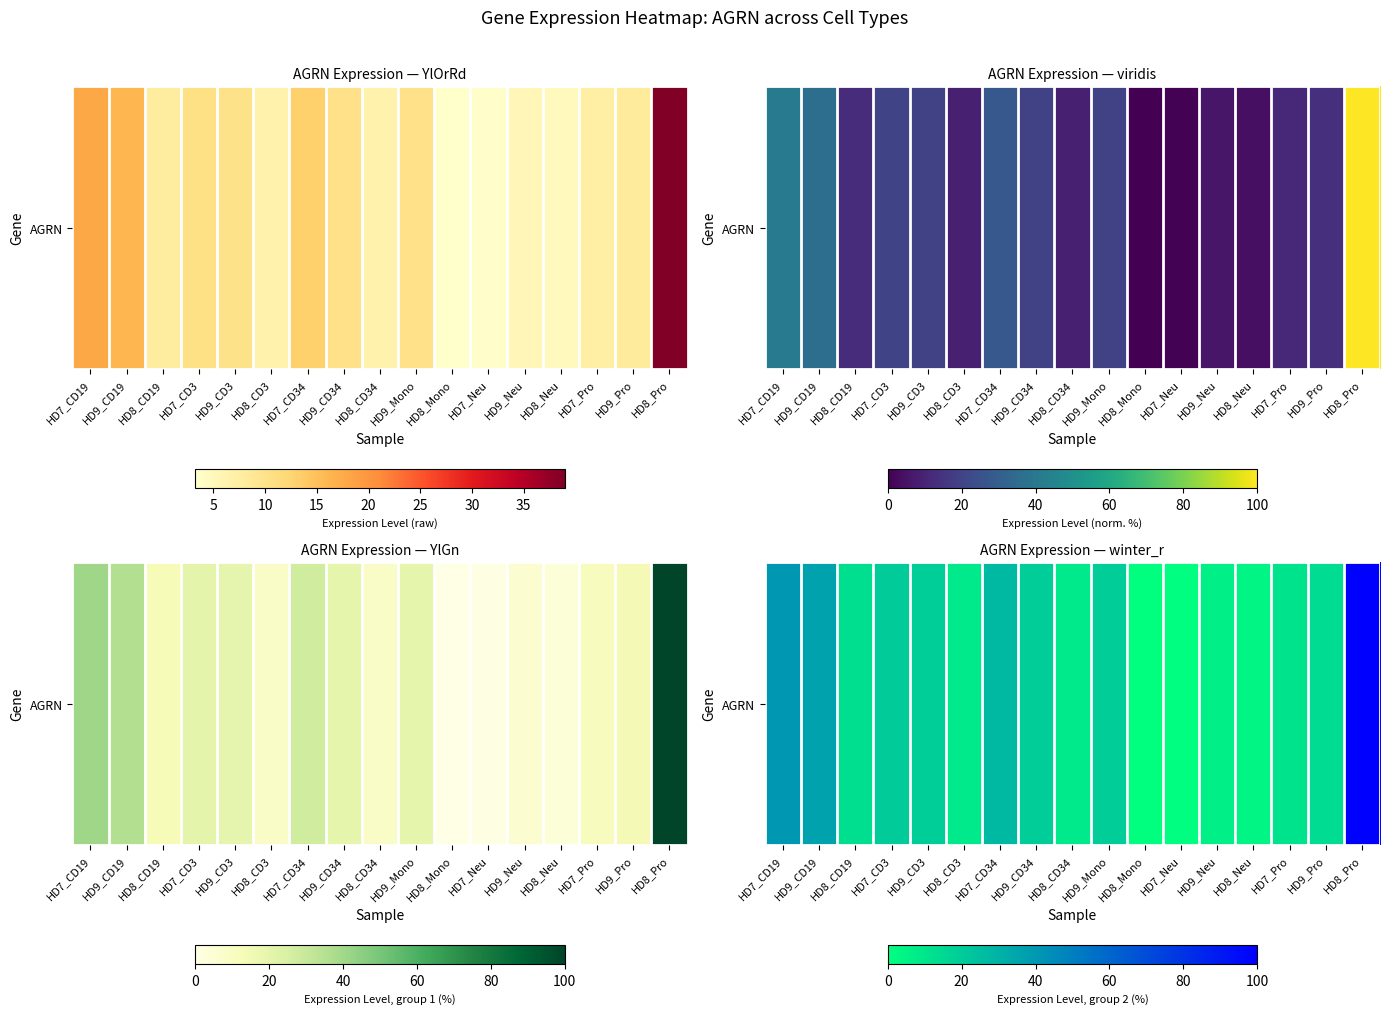

What is the change in value from HD7_CD3 to HD9_Pro?

-6.6